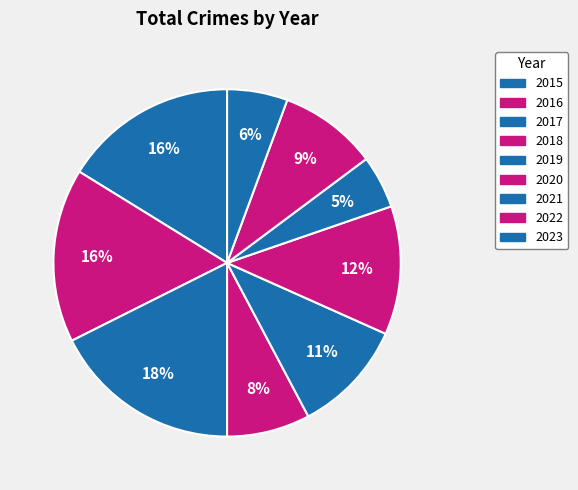

To the nearest percent, what is the difference between the largest and smallest slice percentages?

13%